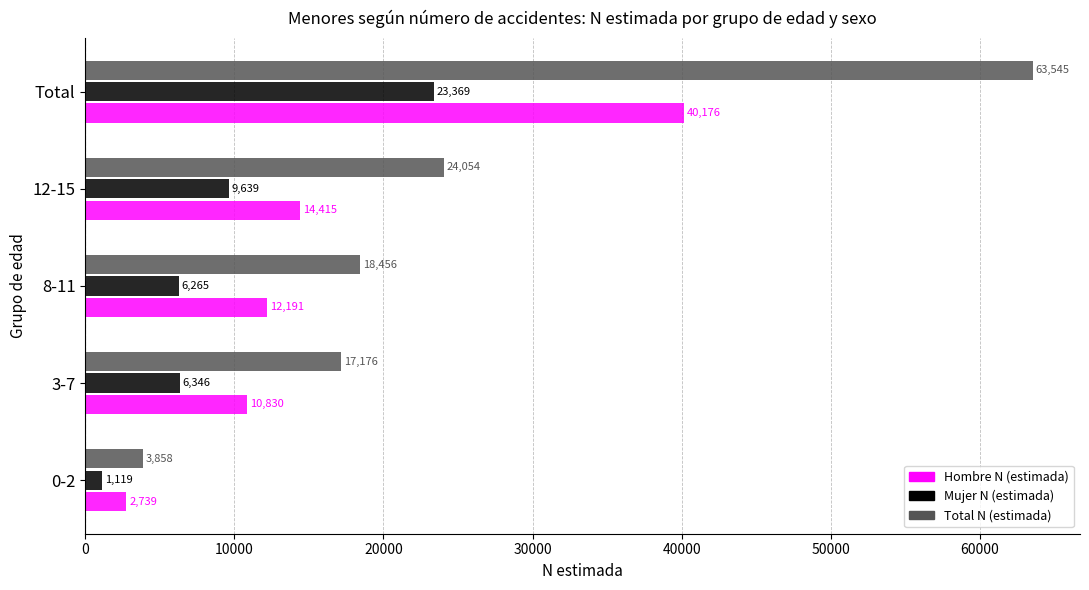

What is the difference between the maximum and second lowest values in the Total N (estimada) series?

46369